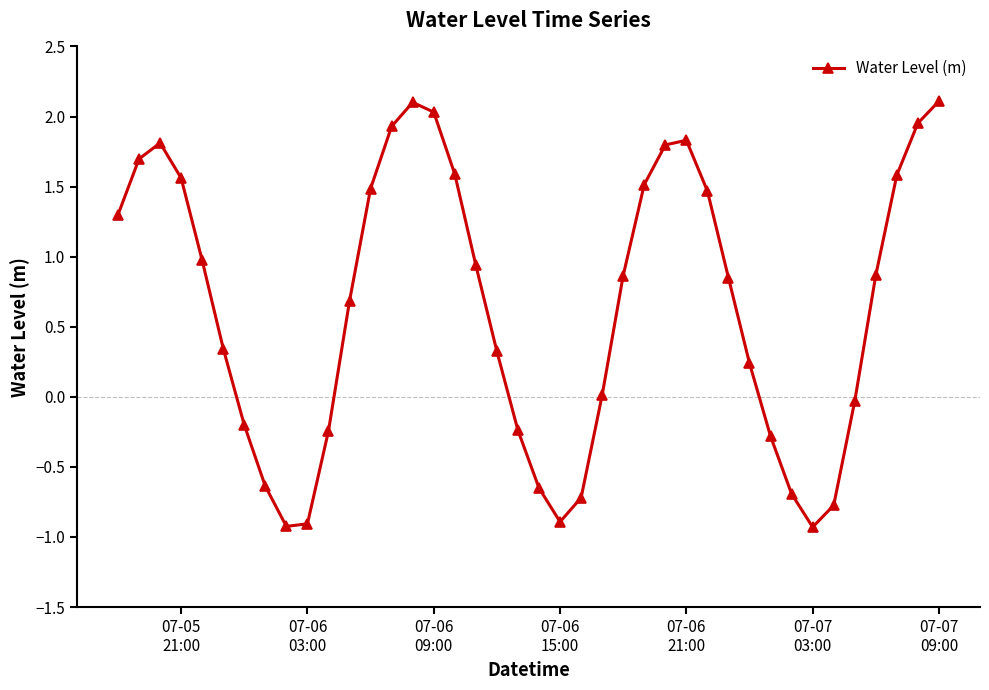

Does the chart display data point markers on the line(s)?

Yes